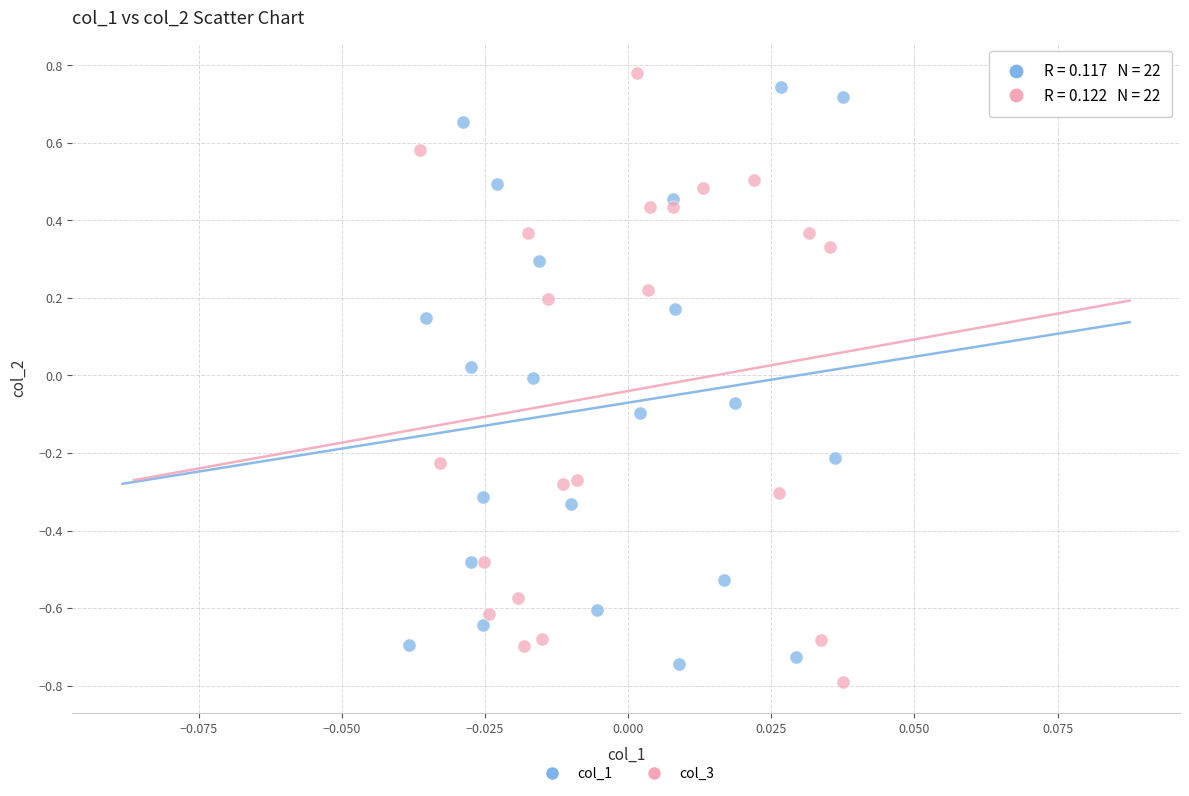

Which series reaches the maximum Y coordinate?

col_3